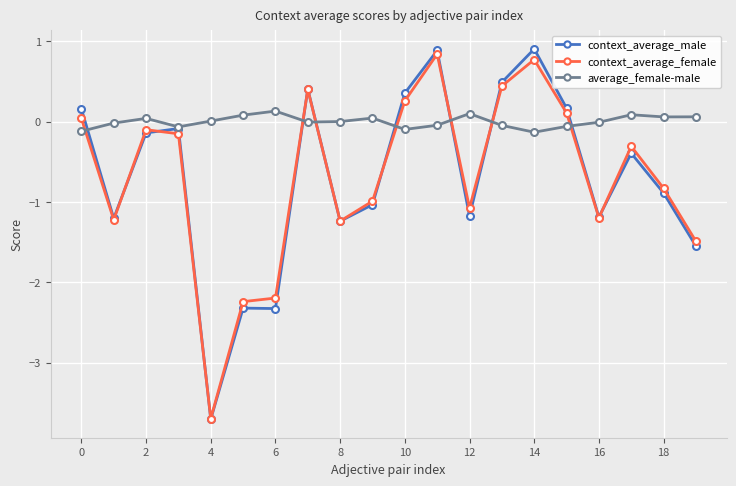

True or false: average_female-male and context_average_female cross at least once.

True